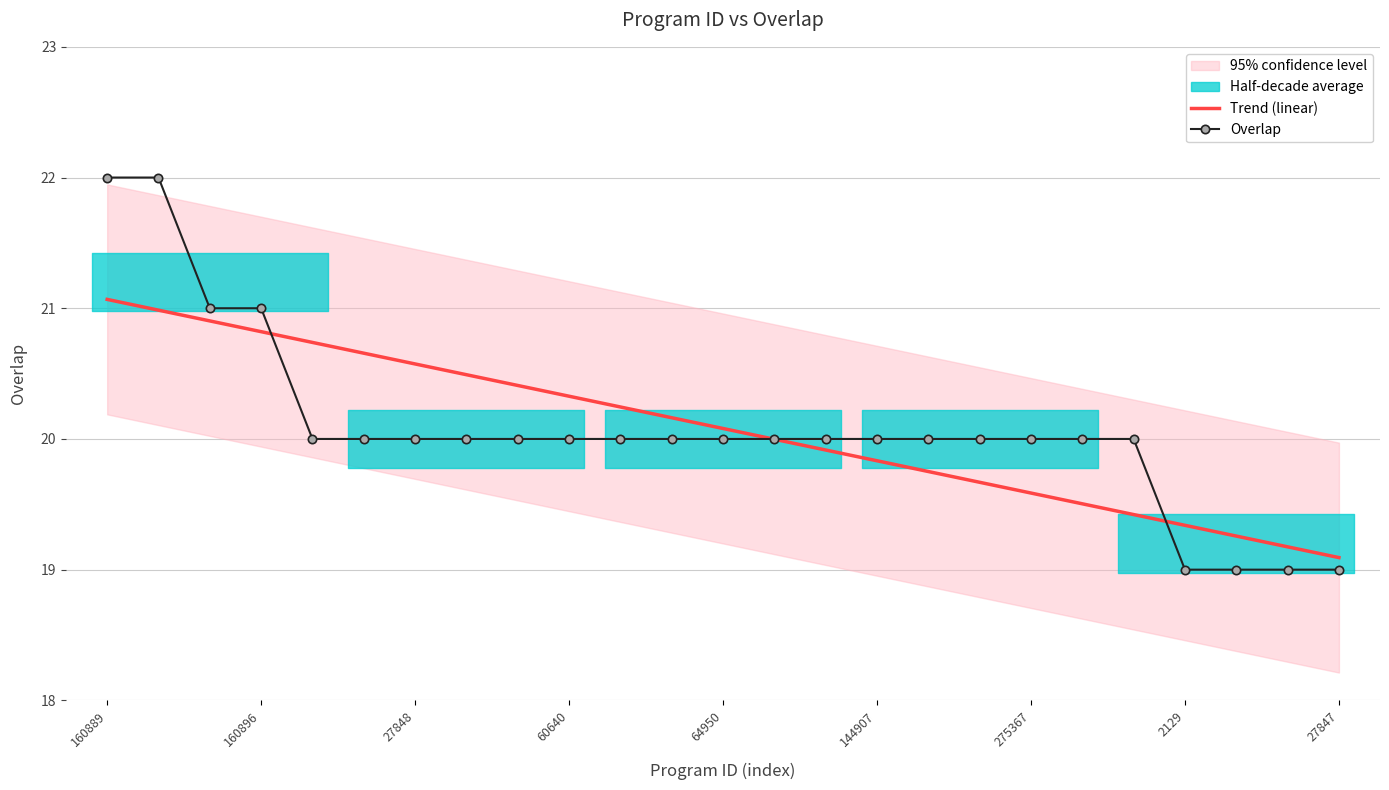

What is the minimum value for Overlap?

19.0